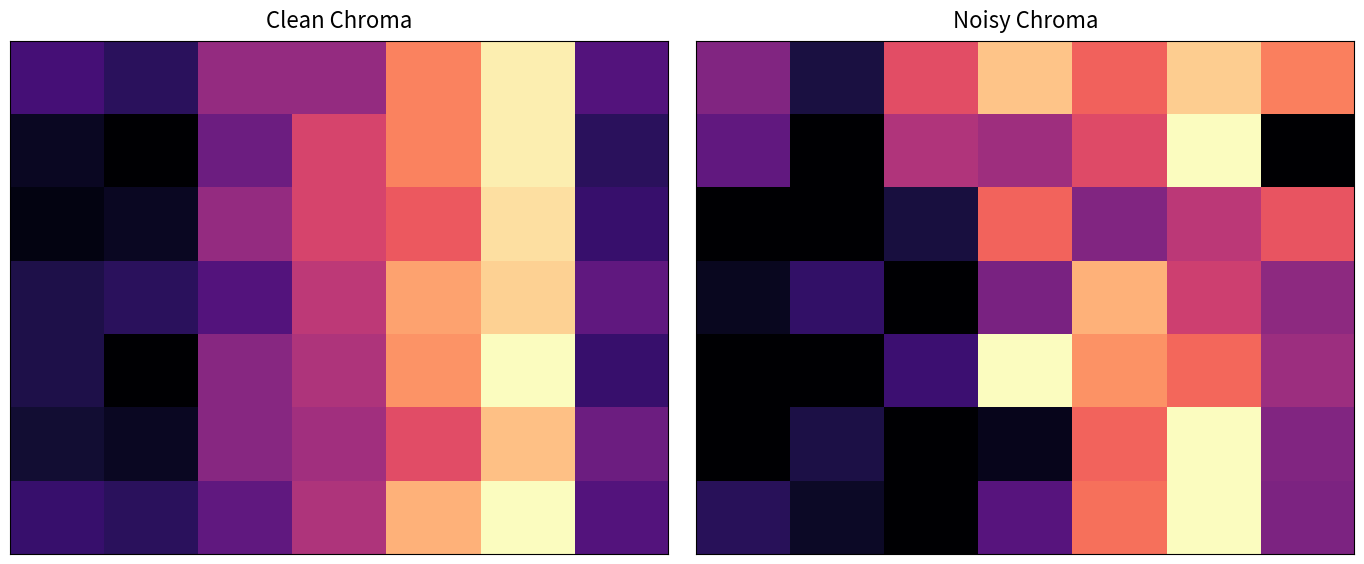

What is the minimum value shown in the chart?

1.0